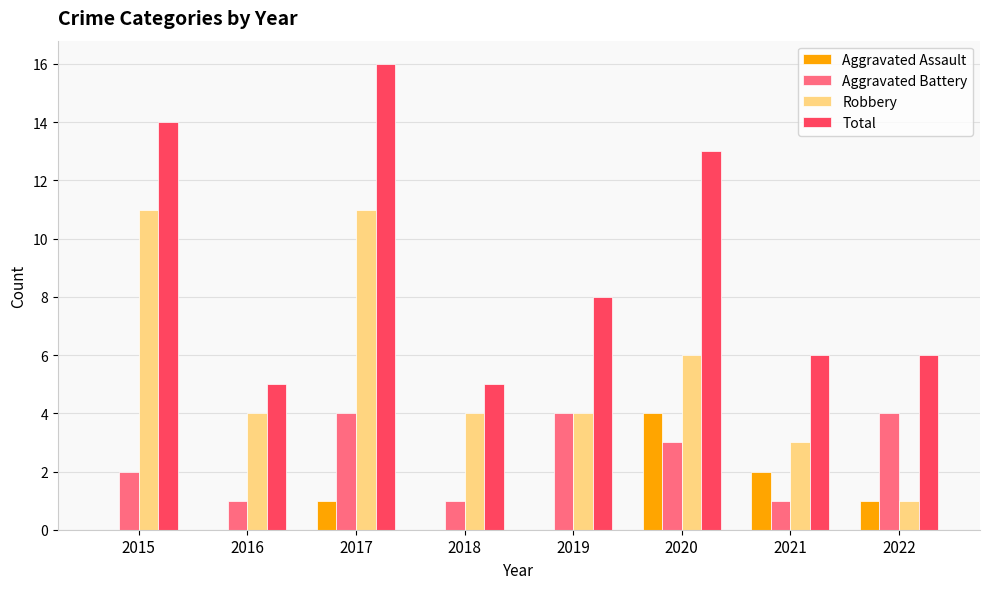

What is the greatest value displayed?

16